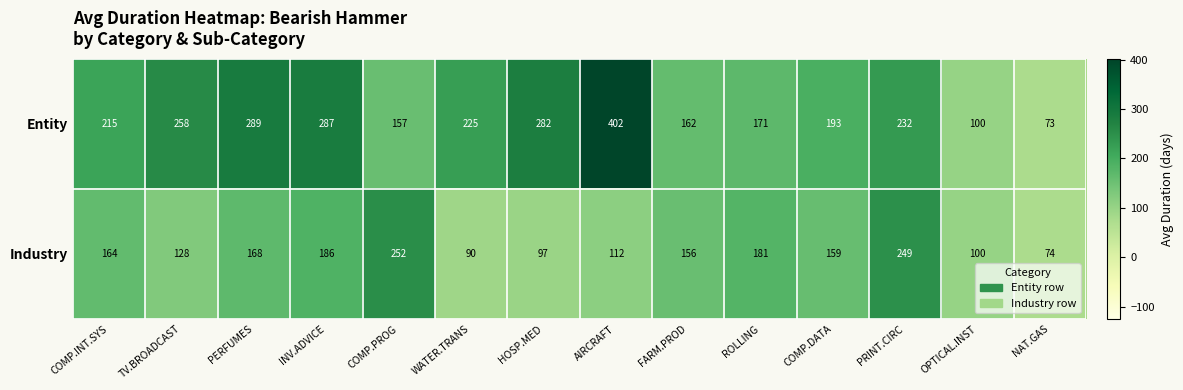

What is the maximum value shown in the chart?

402